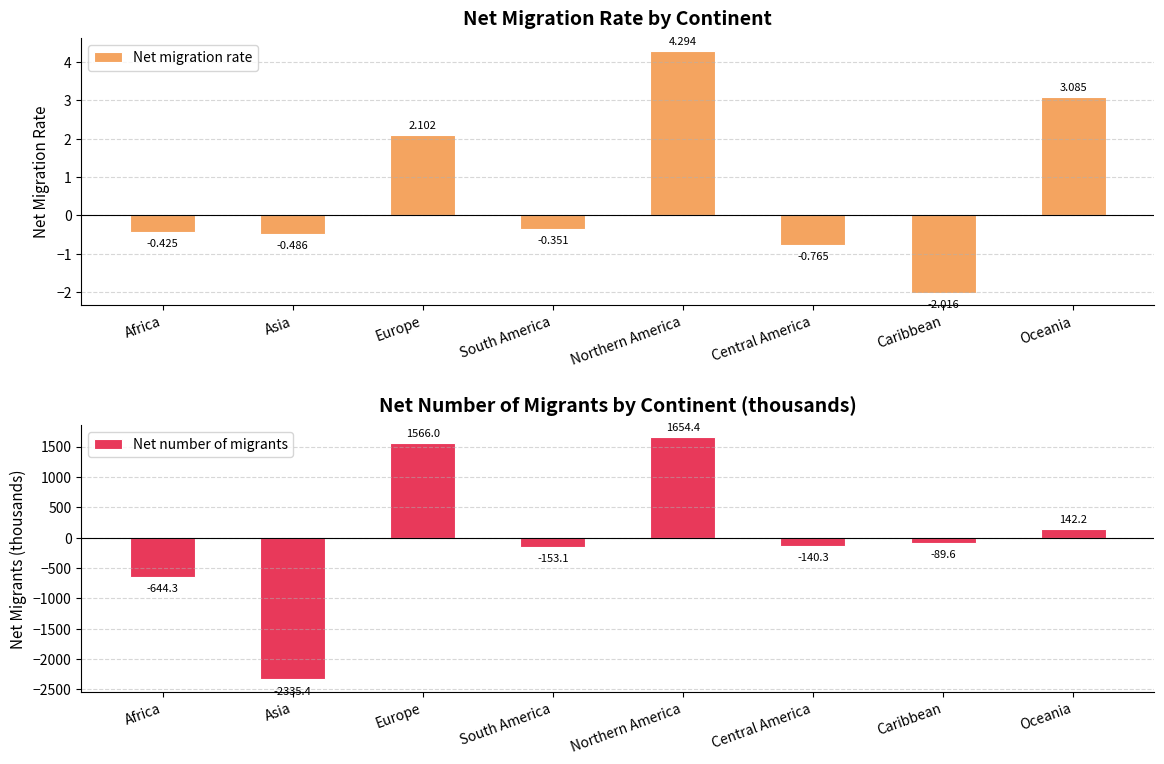

Reading left to right, extract all data points from this chart.

Net migration rate: Africa=-0.4	Asia=-0.5	Europe=2.1	South America=-0.4	Northern America=4.3	Central America=-0.8	Caribbean=-2.0	Oceania=3.1
Net number of migrants: Africa=-644.3	Asia=-2335.4	Europe=1566.0	South America=-153.1	Northern America=1654.4	Central America=-140.3	Caribbean=-89.6	Oceania=142.2